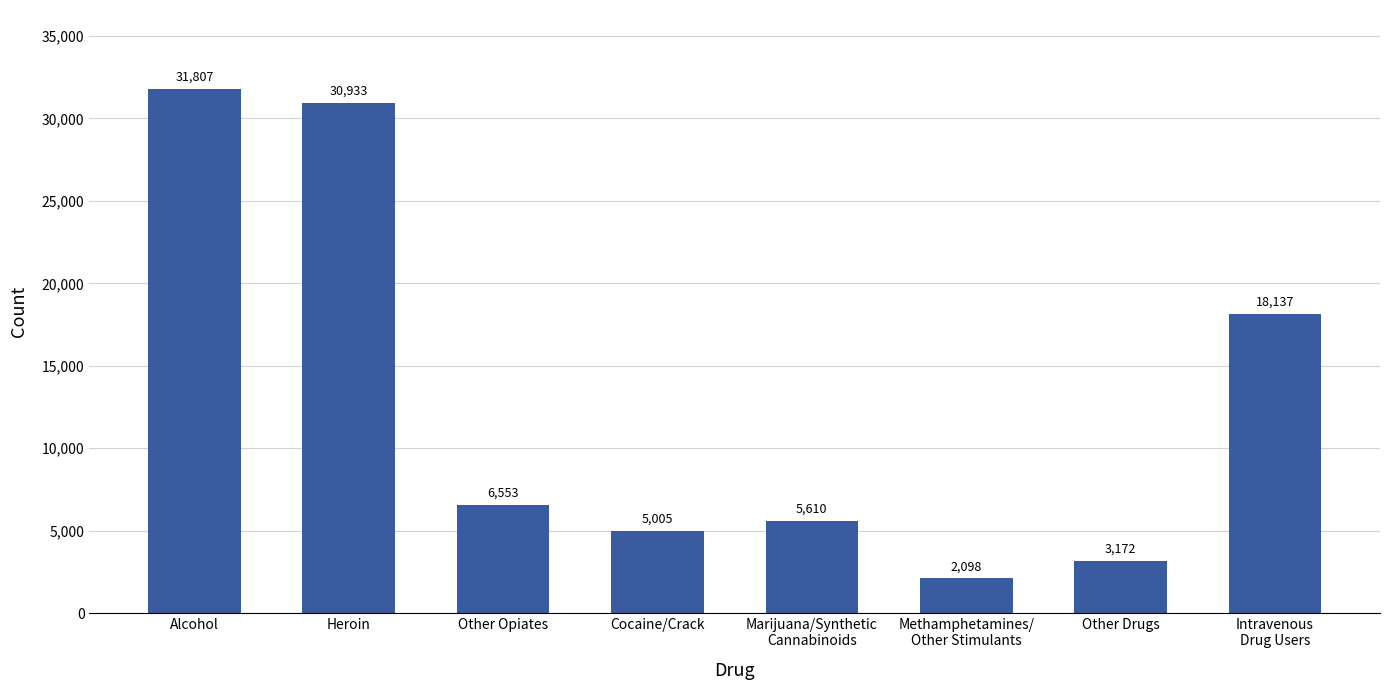

What position from the left is Heroin?

2